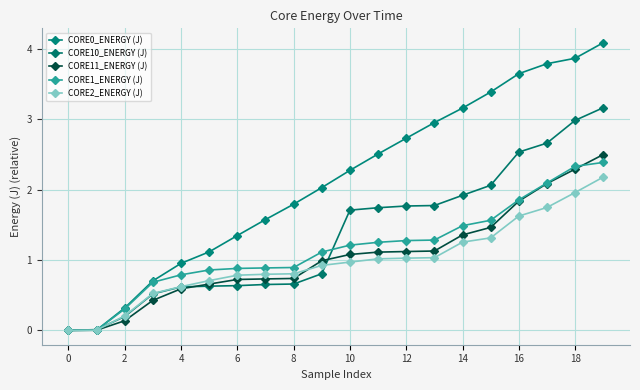

Does the chart have visible grid lines?

Yes